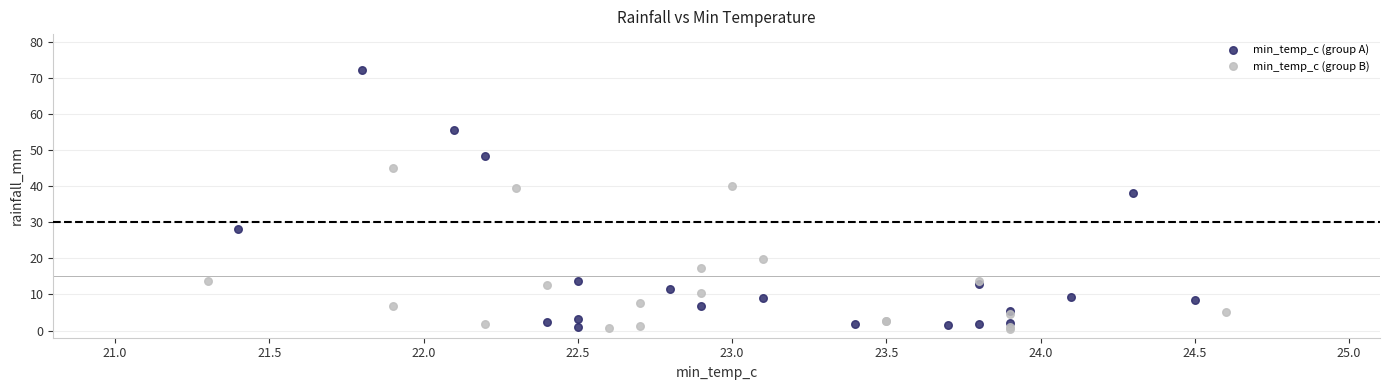

Which series contains the highest Y value?

min_temp_c (group A)